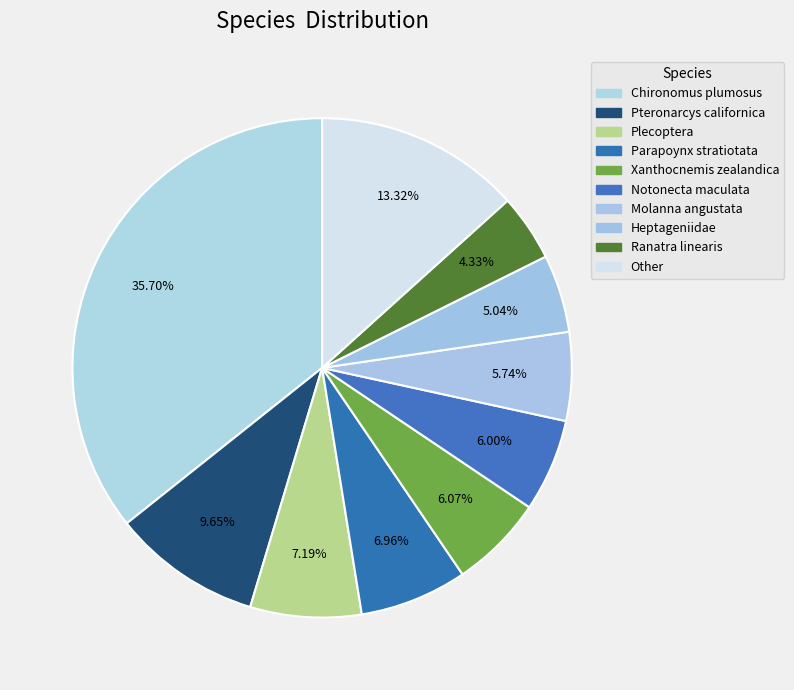

What is the smallest slice in the pie chart?

Ranatra linearis